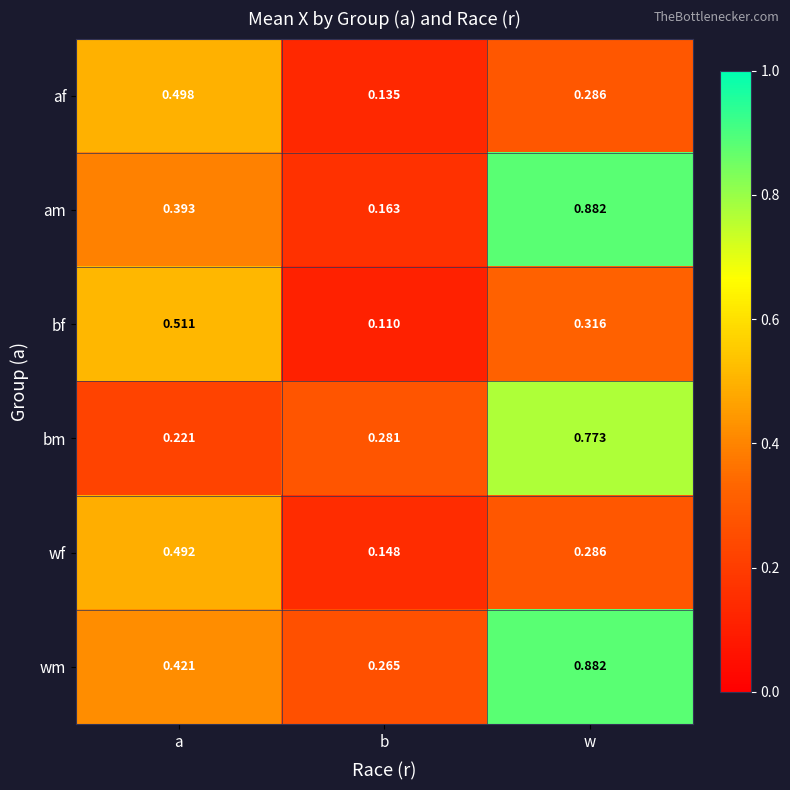

What is the total value across all series at w?

3.4